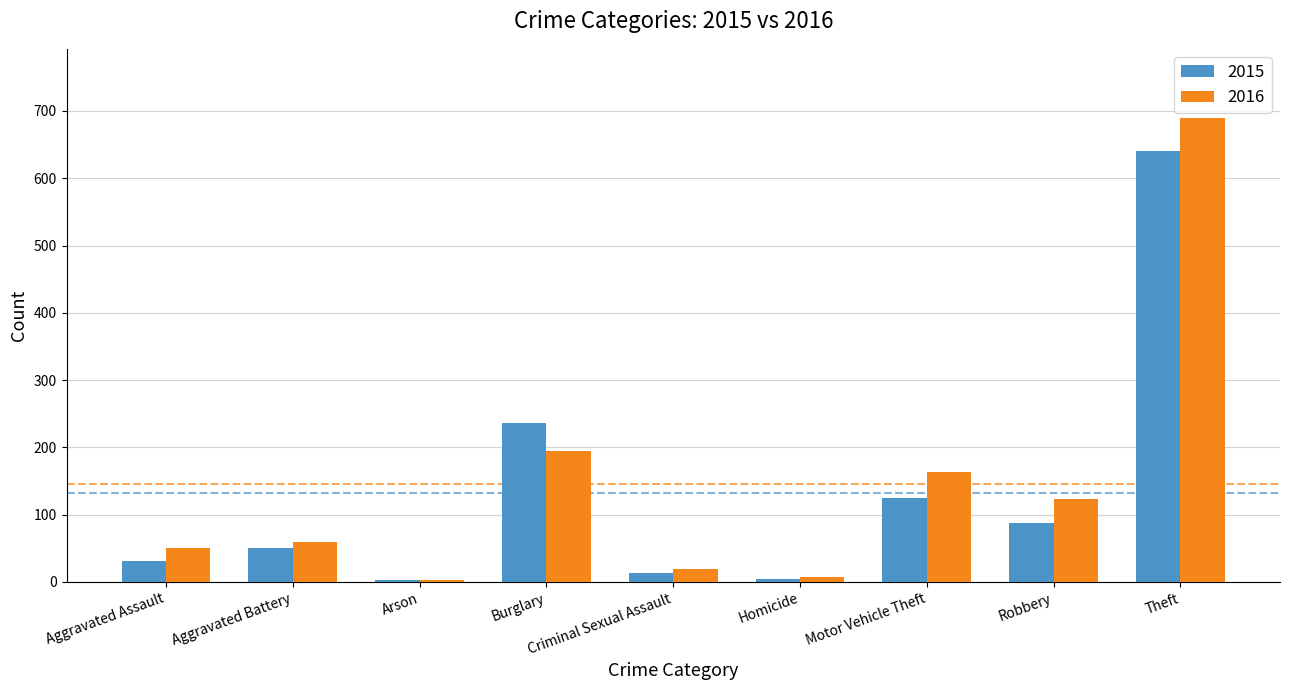

Which series has the largest range (max minus min)?

2016